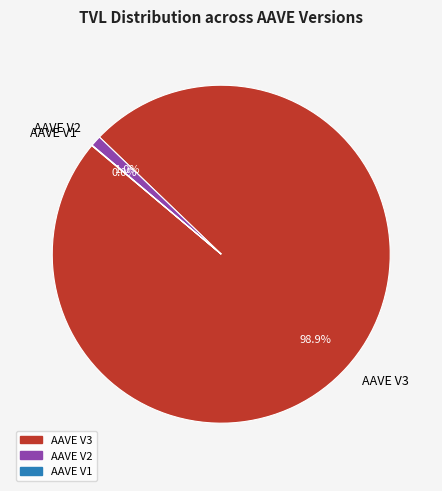

Which slice is the largest?

AAVE V3